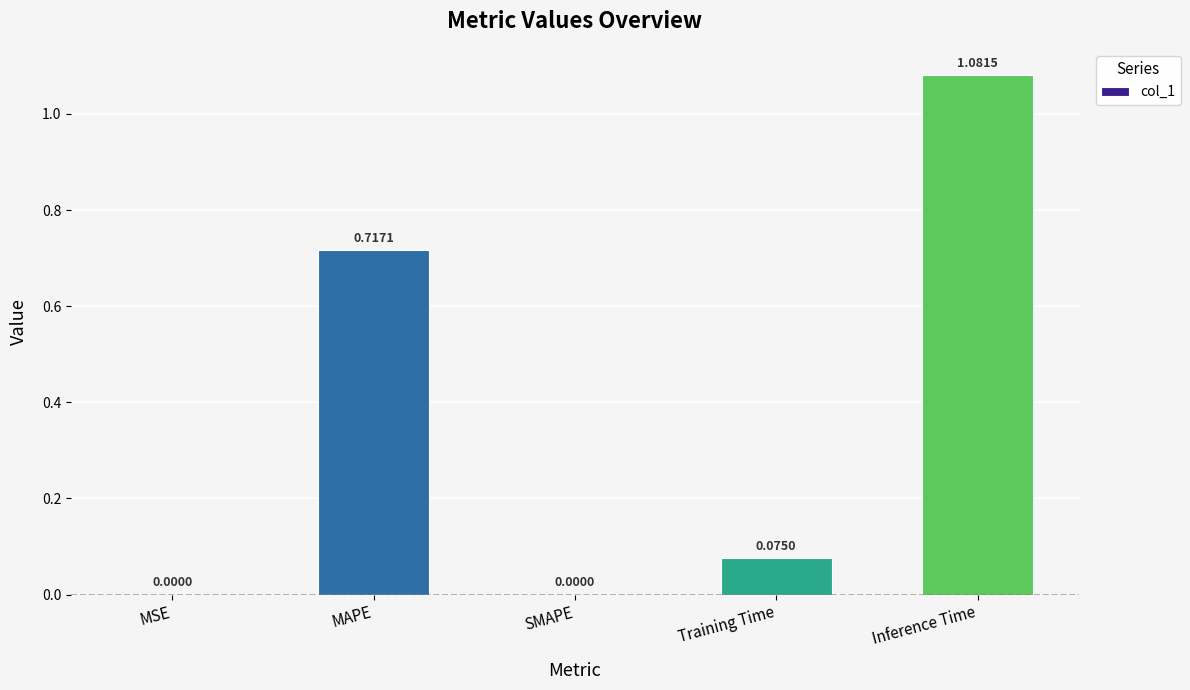

Is it true that the value at MSE is 0.0?

True